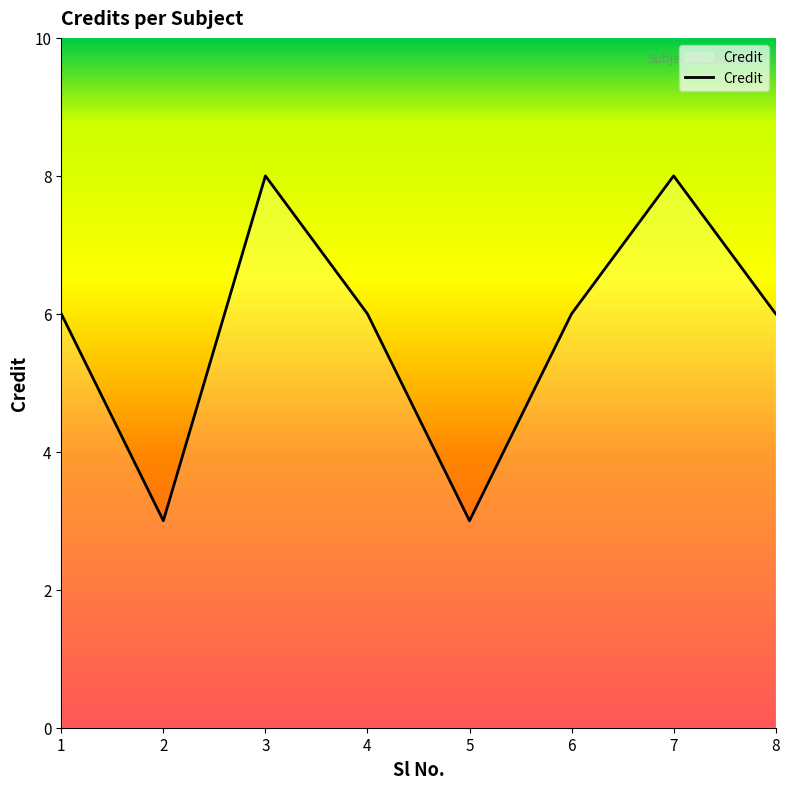

Is it true that the value at 1 is 10?

False